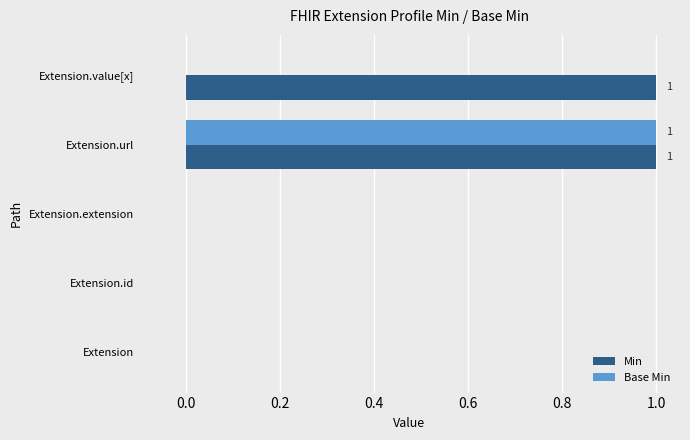

Is it true that Min equals 0 at Extension.id?

True